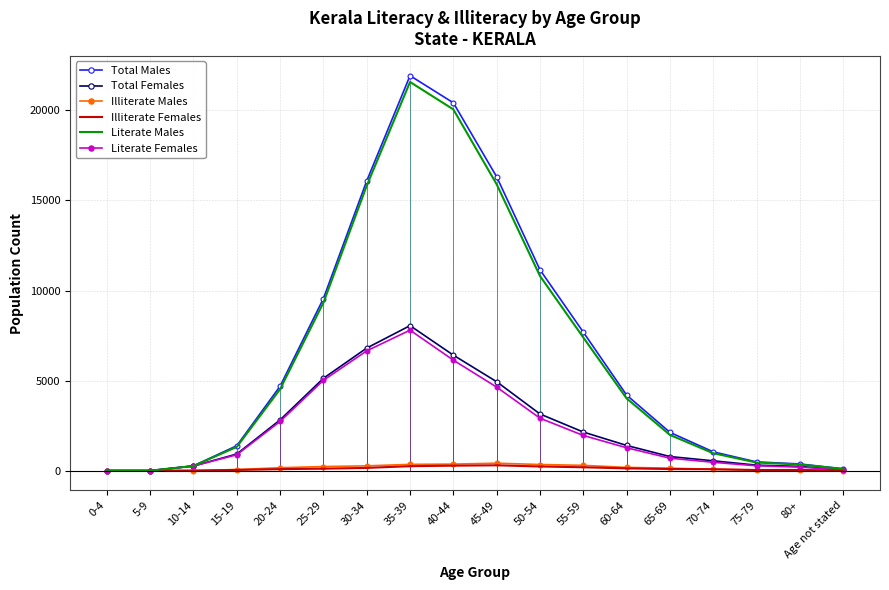

What is the value of the Total Males point at the 18th from the left?

101